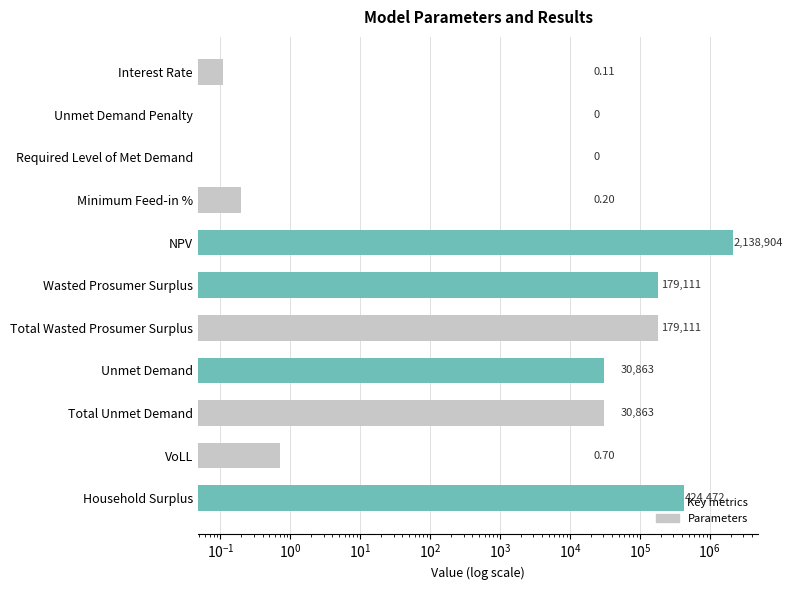

Does the chart contain any negative values?

No